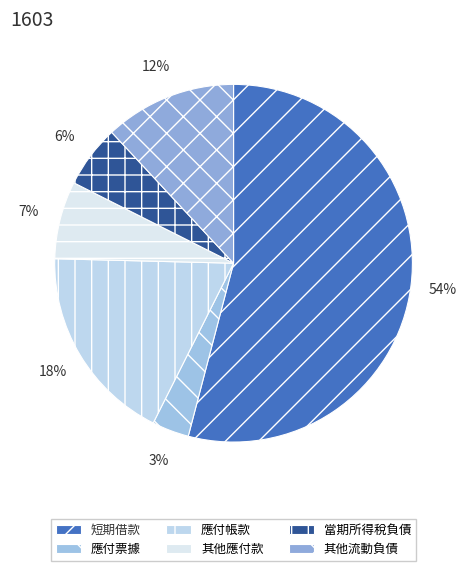

What portion of the pie excludes 應付票據?

96.7%